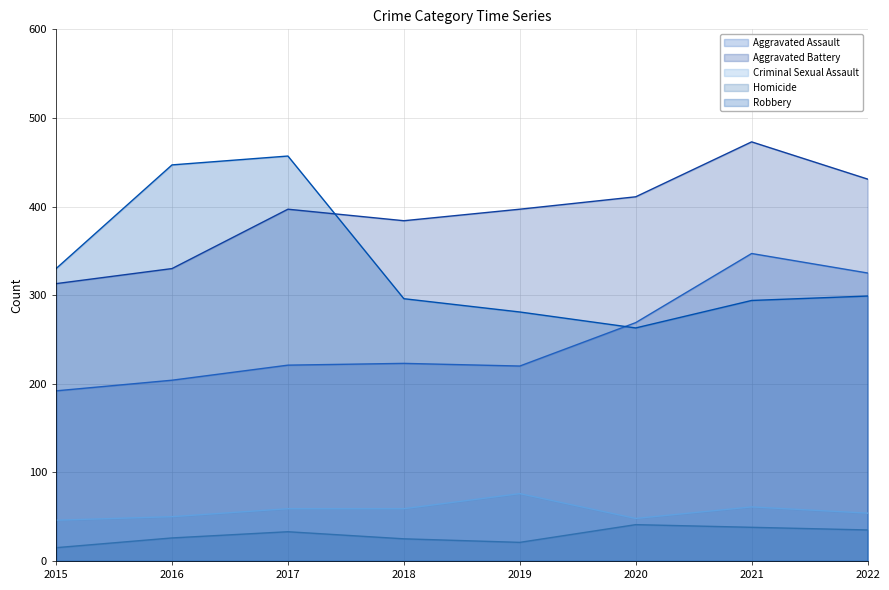

Reading left to right, extract all data points from this chart.

Aggravated Assault: 2015=192	2016=204	2017=221	2018=223	2019=220	2020=269	2021=347	2022=325
Aggravated Battery: 2015=313	2016=330	2017=397	2018=384	2019=397	2020=411	2021=473	2022=431
Criminal Sexual Assault: 2015=46	2016=50	2017=59	2018=59	2019=76	2020=48	2021=61	2022=54
Homicide: 2015=15	2016=26	2017=33	2018=25	2019=21	2020=41	2021=38	2022=35
Robbery: 2015=330	2016=447	2017=457	2018=296	2019=281	2020=263	2021=294	2022=299